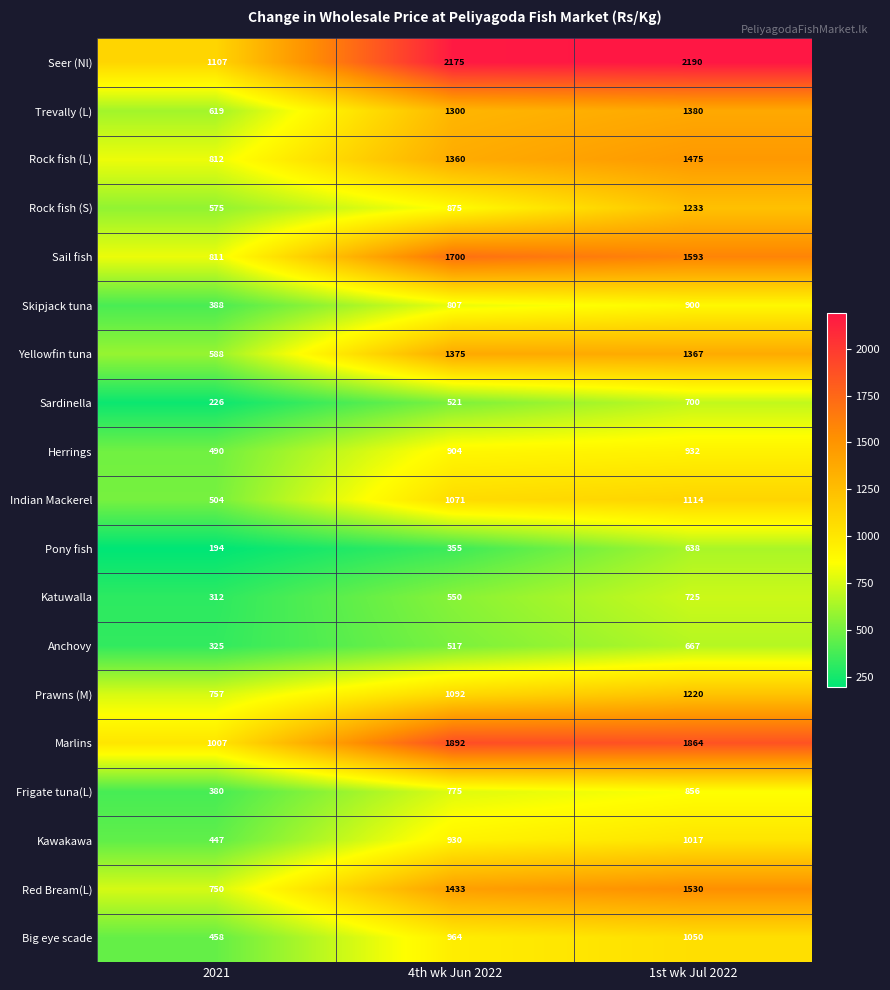

What is the difference between the highest and lowest values at 4th wk Jun 2022?

1820